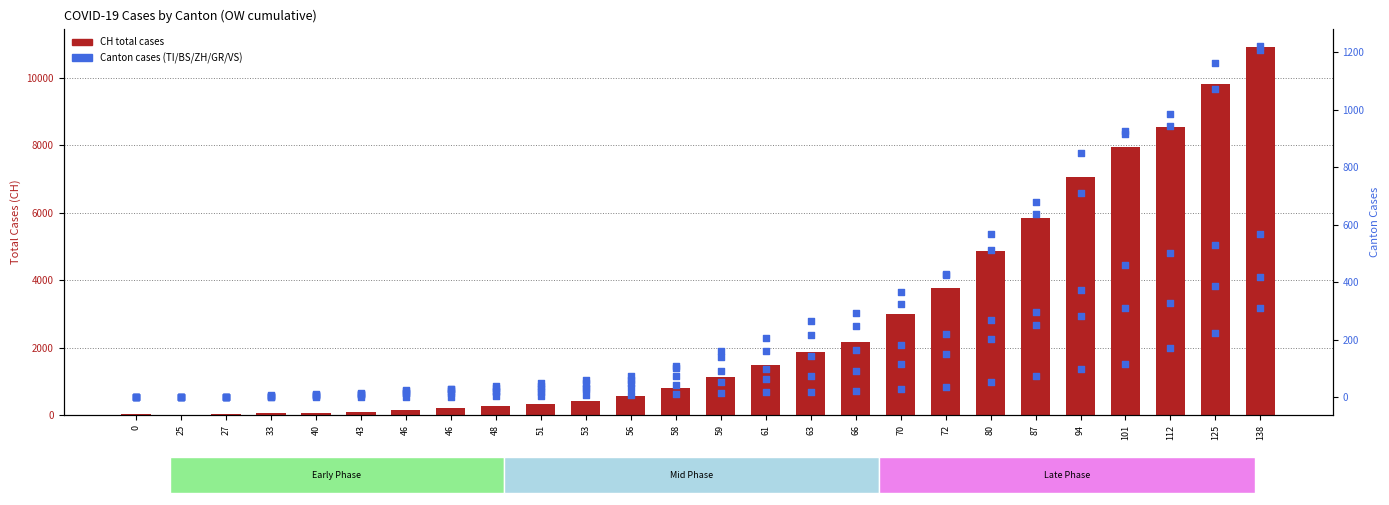

Which series has the largest Y range (max minus min)?

CH (total)